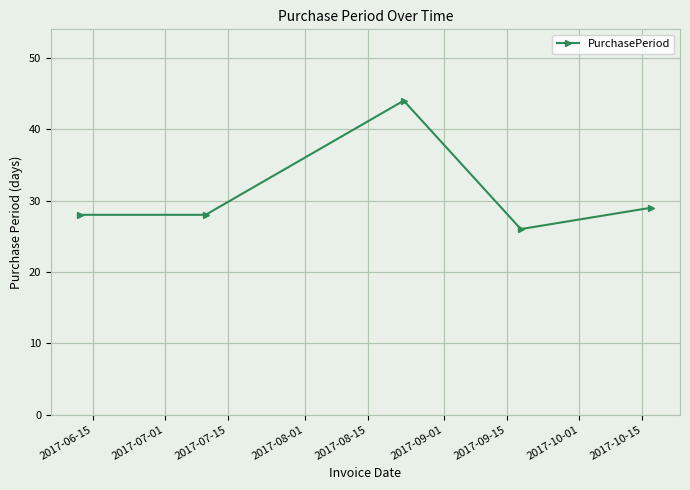

Reading left to right, transcribe all the data shown in this chart.

28	28	44	26	29